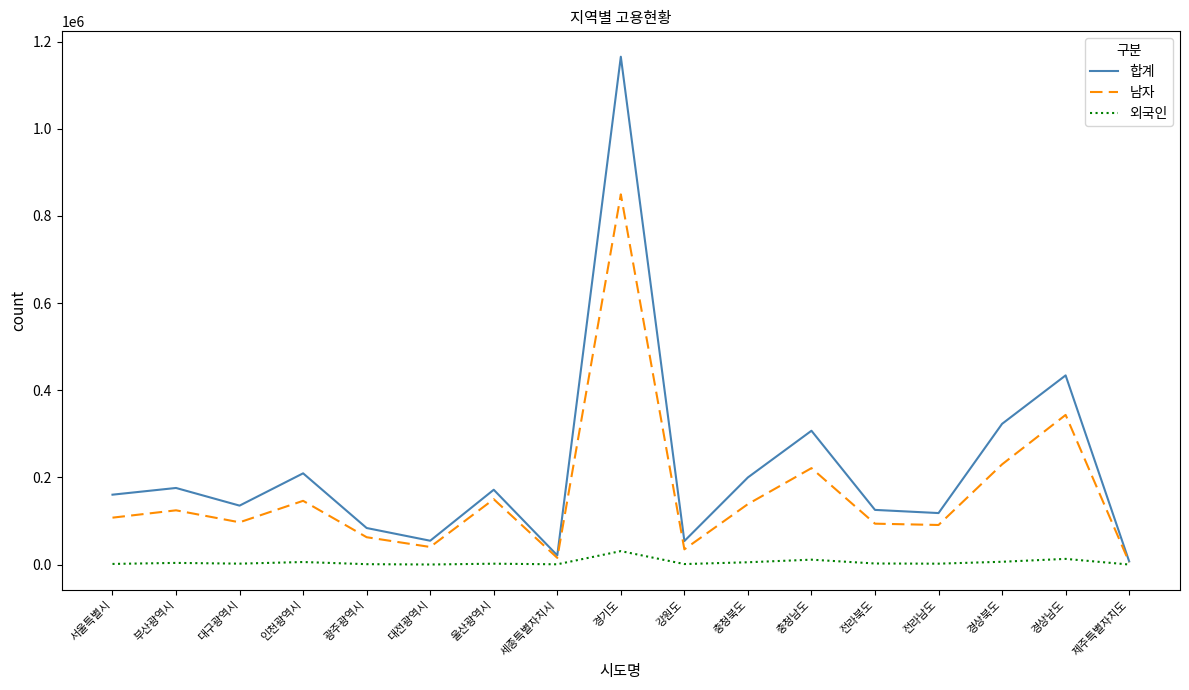

Which category has the highest value across all series?

경기도